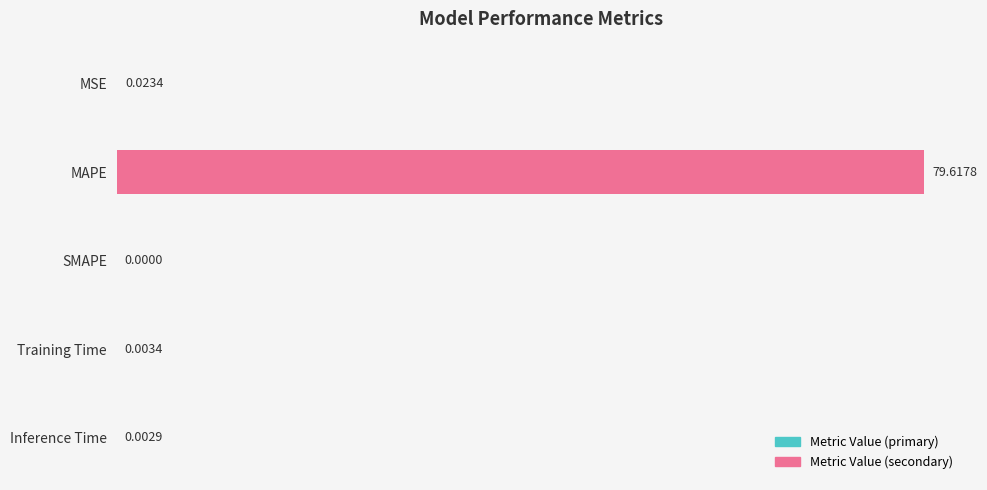

At which label is the value closest to 39?

MSE